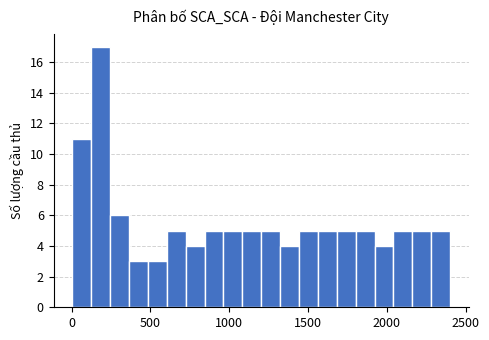

Read against the x-axis, roughly where is the centre of the tallest bar?

200